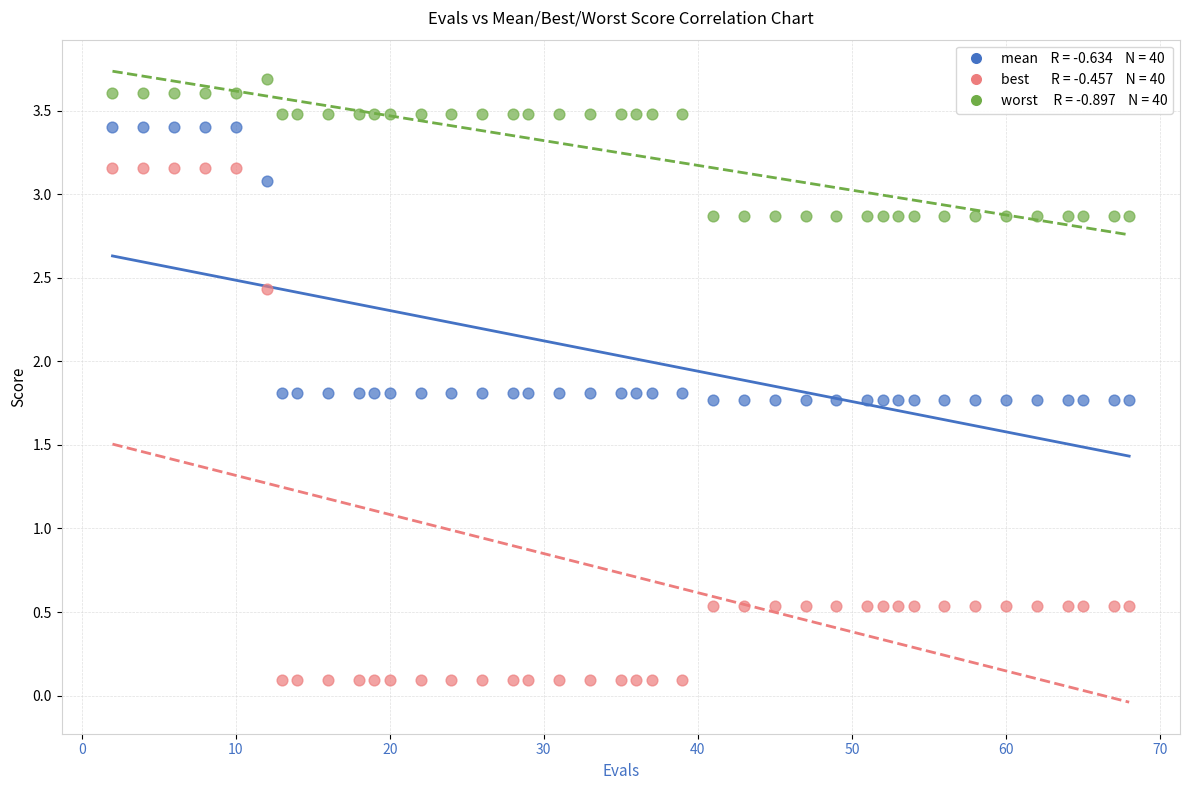

Across all data points, what is the range of X values (max minus min)?

66.0